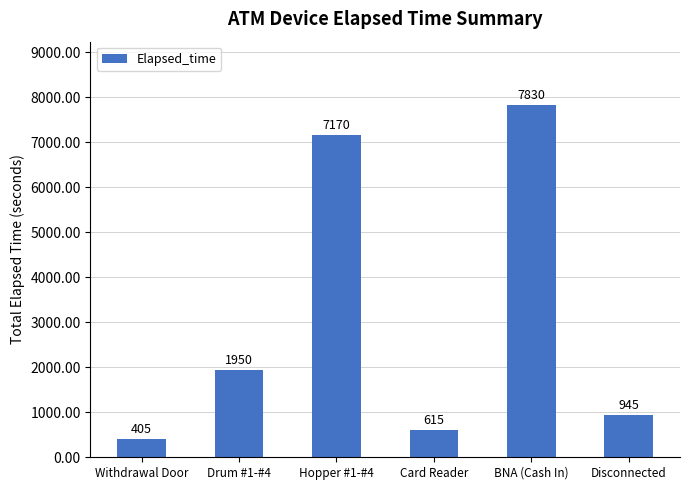

What is the difference between the values at Withdrawal Door and Drum #1-#4?

1545